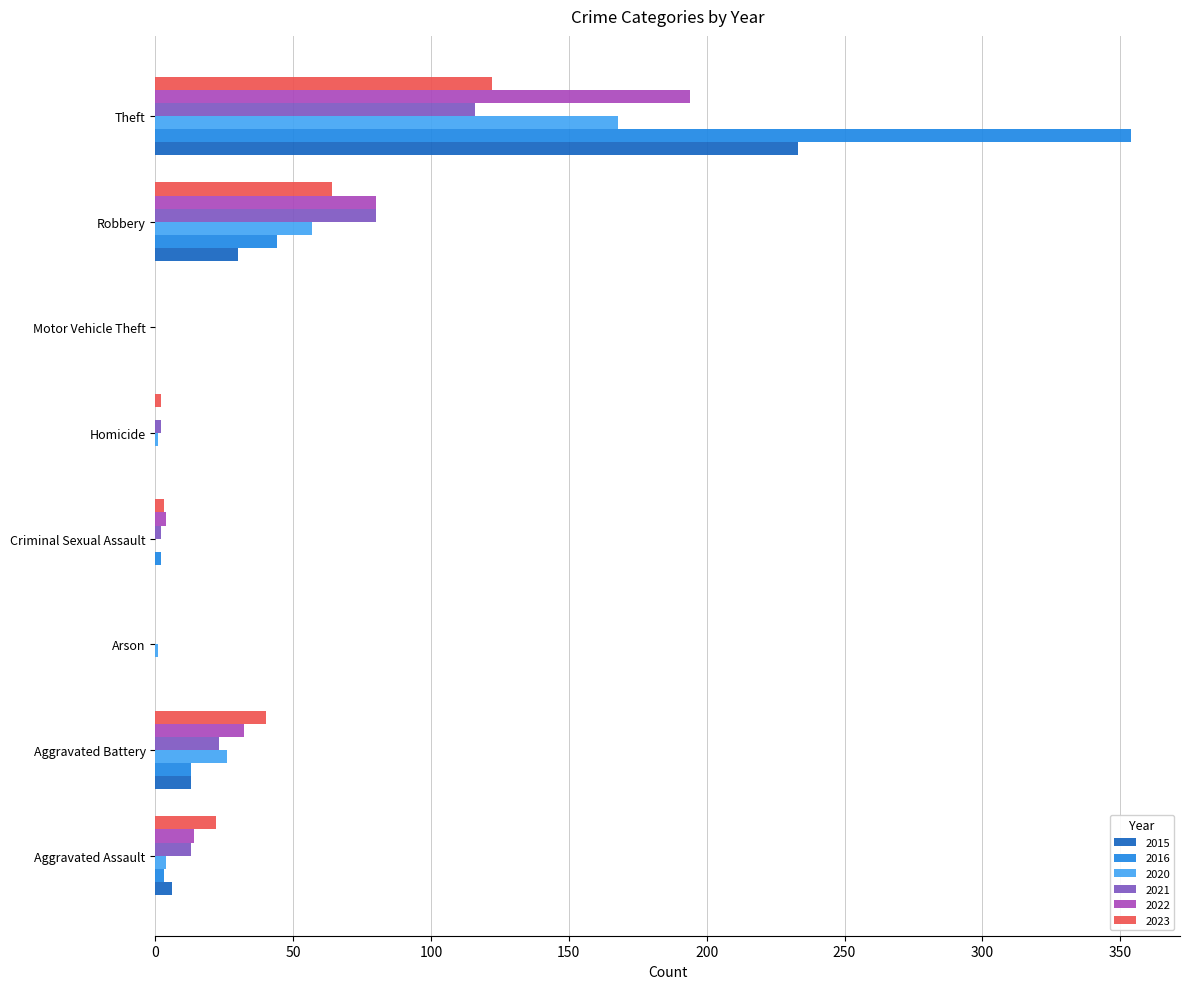

Where is 2020 nearest to the value 84?

Robbery